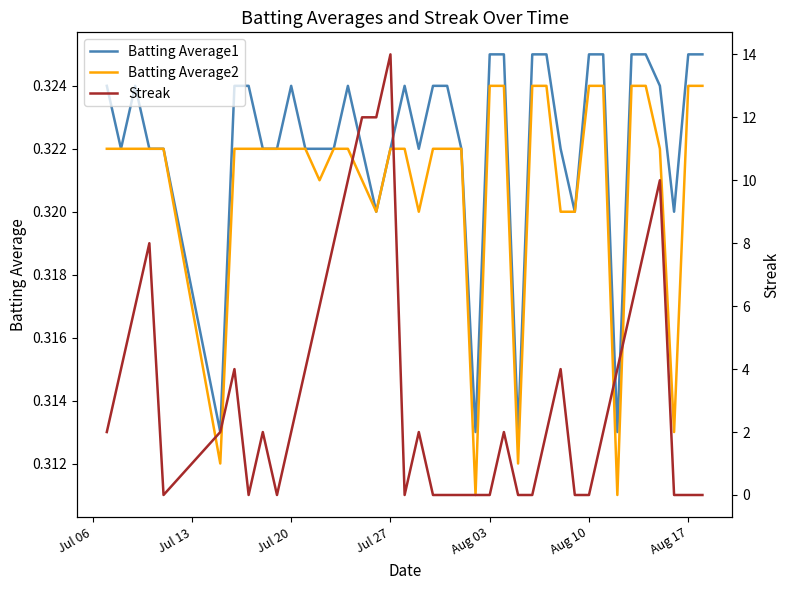

True or false: Streak has more than 2 points higher than both neighbors.

True